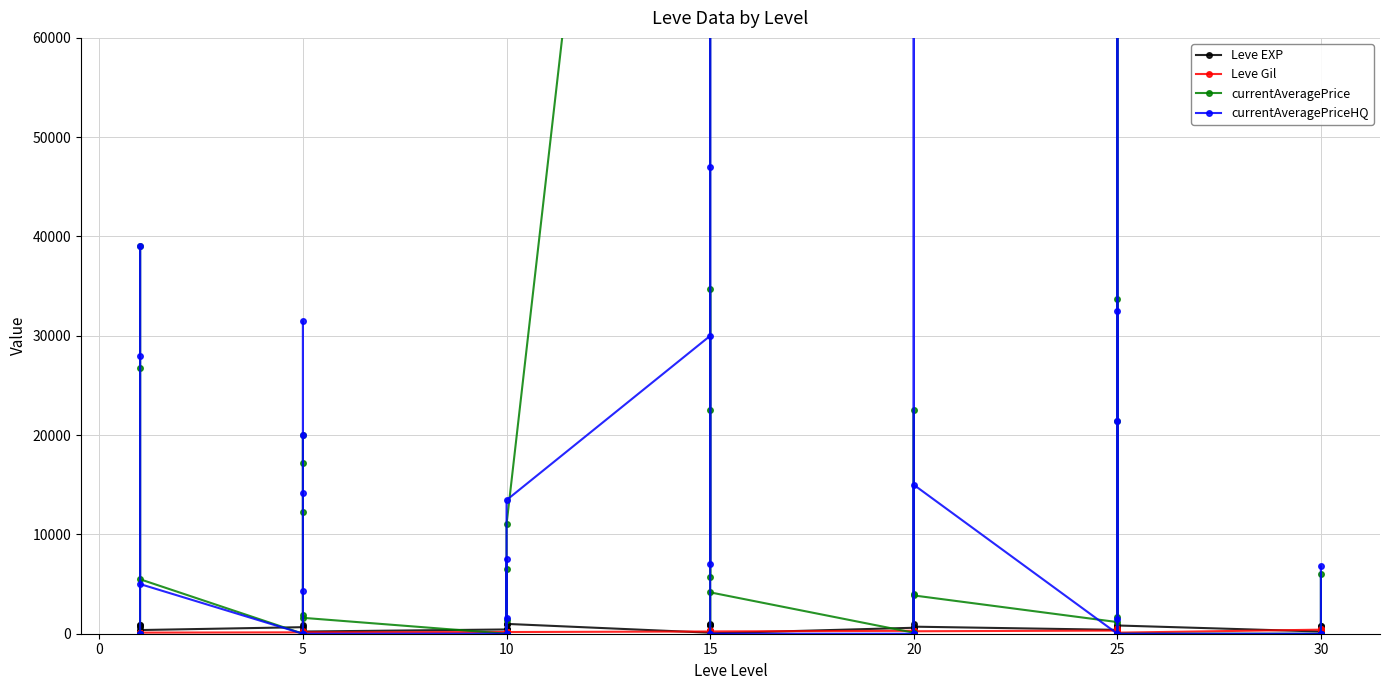

What are all the series names shown in the legend?

Leve EXP, Leve Gil, currentAveragePrice, currentAveragePriceHQ